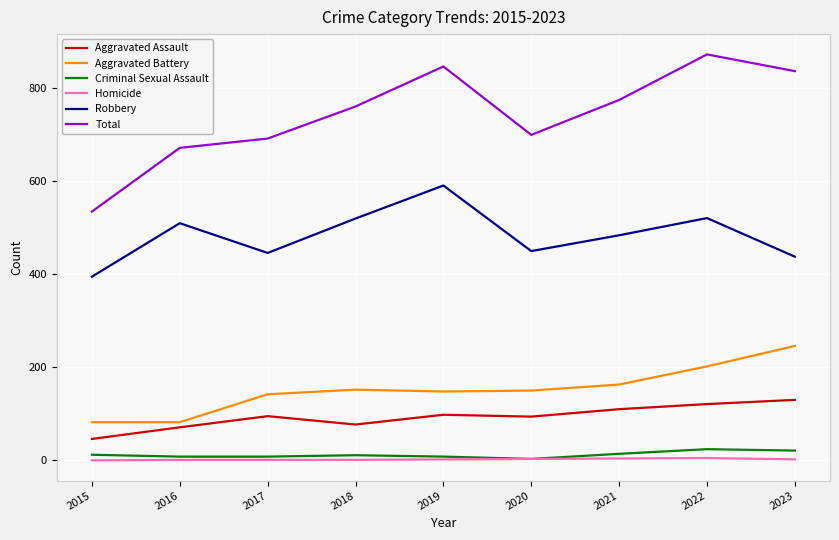

What is the lowest value of the Robbery series?

395